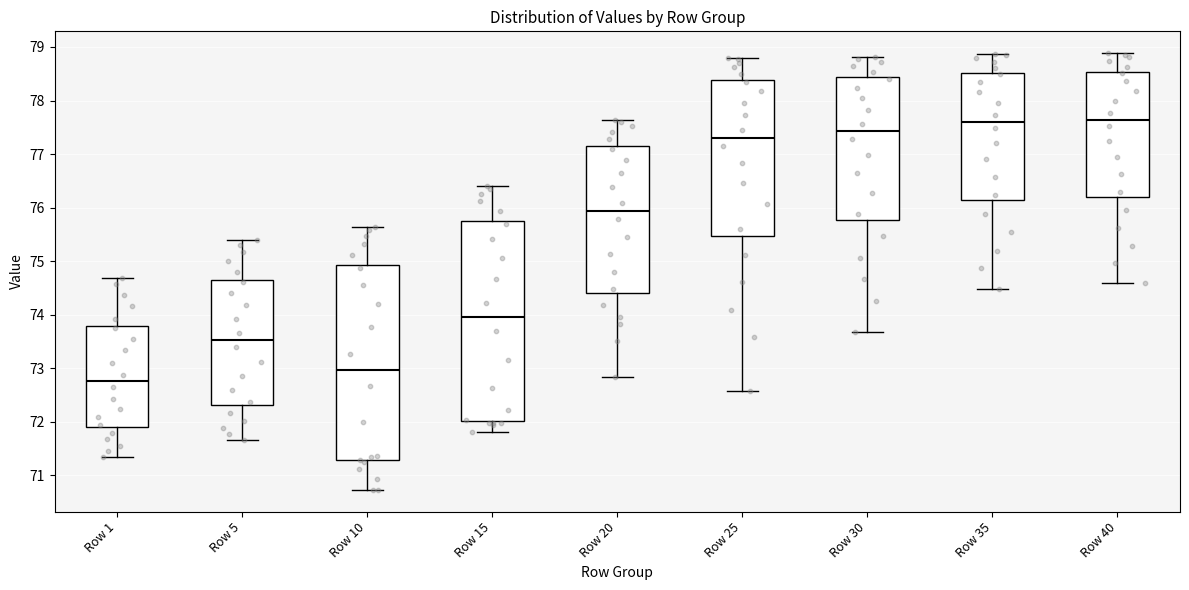

Which box's median line is the lowest?

Row 1